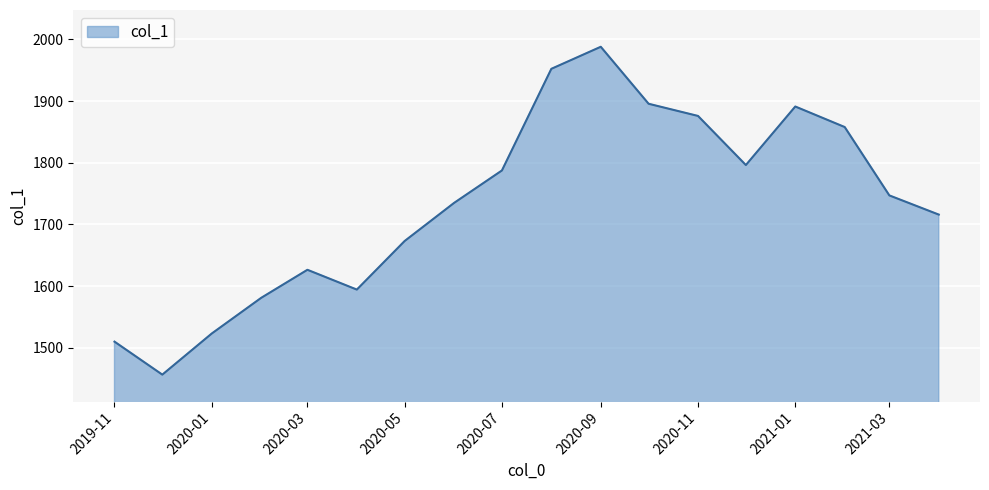

What is the maximum value shown in the chart?

1988.0